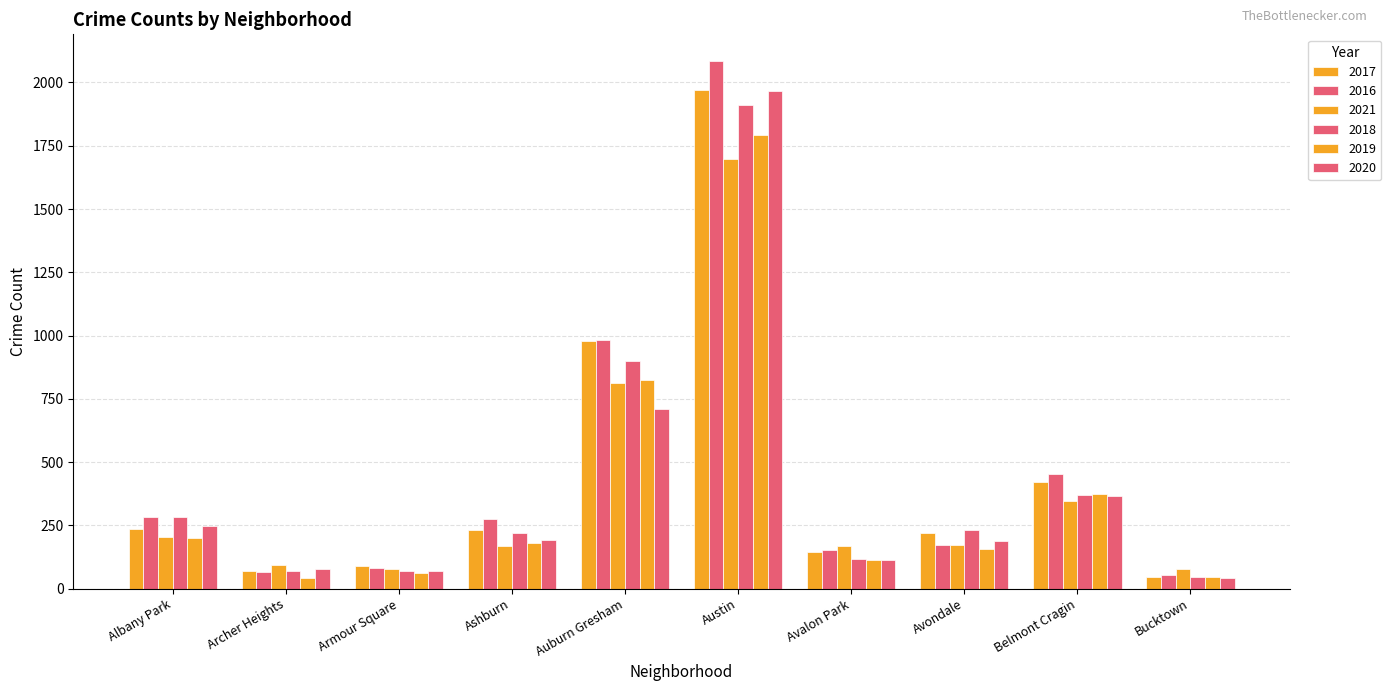

At which category does the chart reach its peak across all series?

Austin